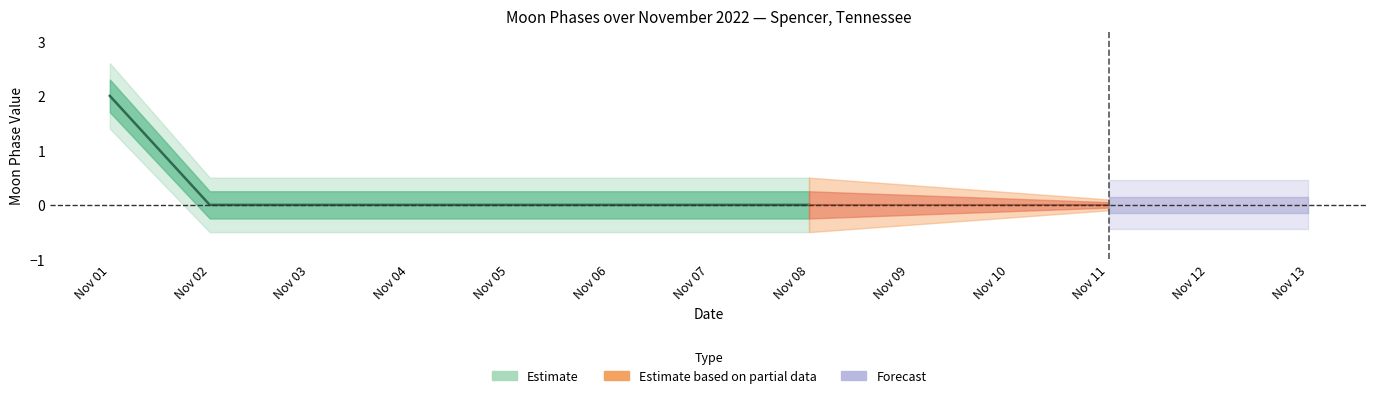

Is it true that Moon Phases upper1 equals 0 at 2022-11-07?

True